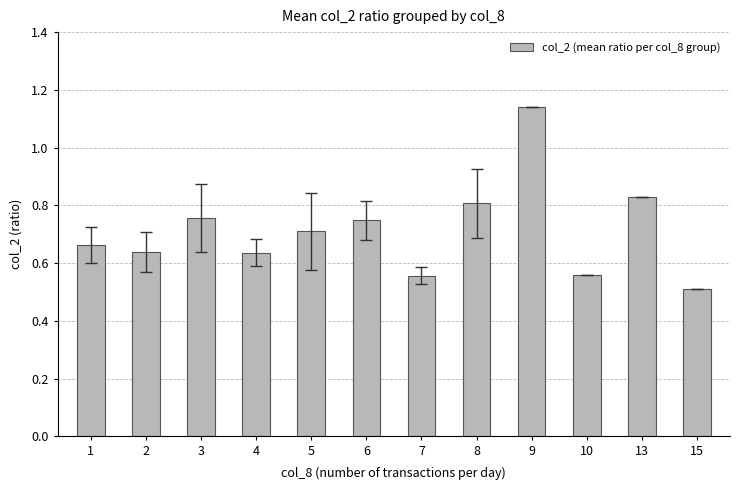

True or false: the data shows 1.0 at 4.

False